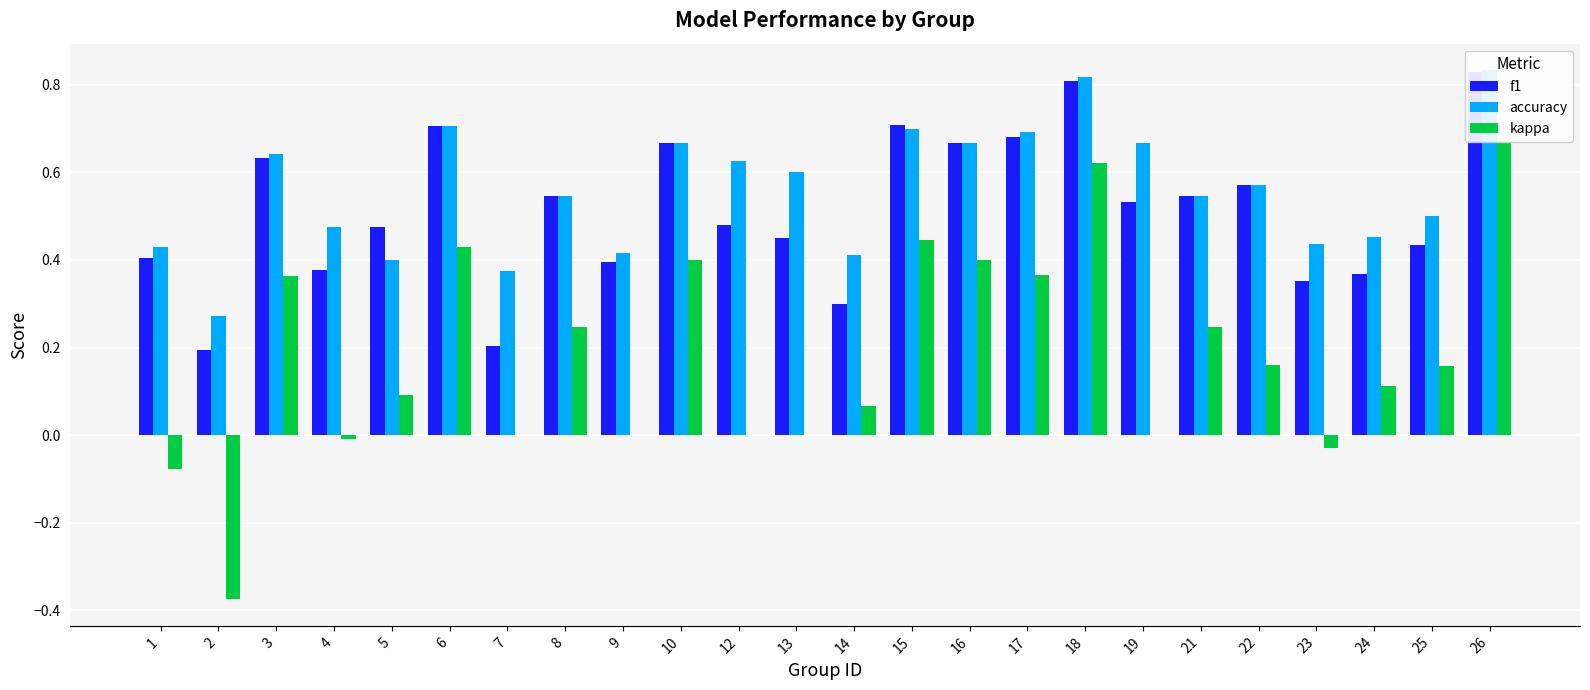

Which label corresponds to the largest value in the chart?

26